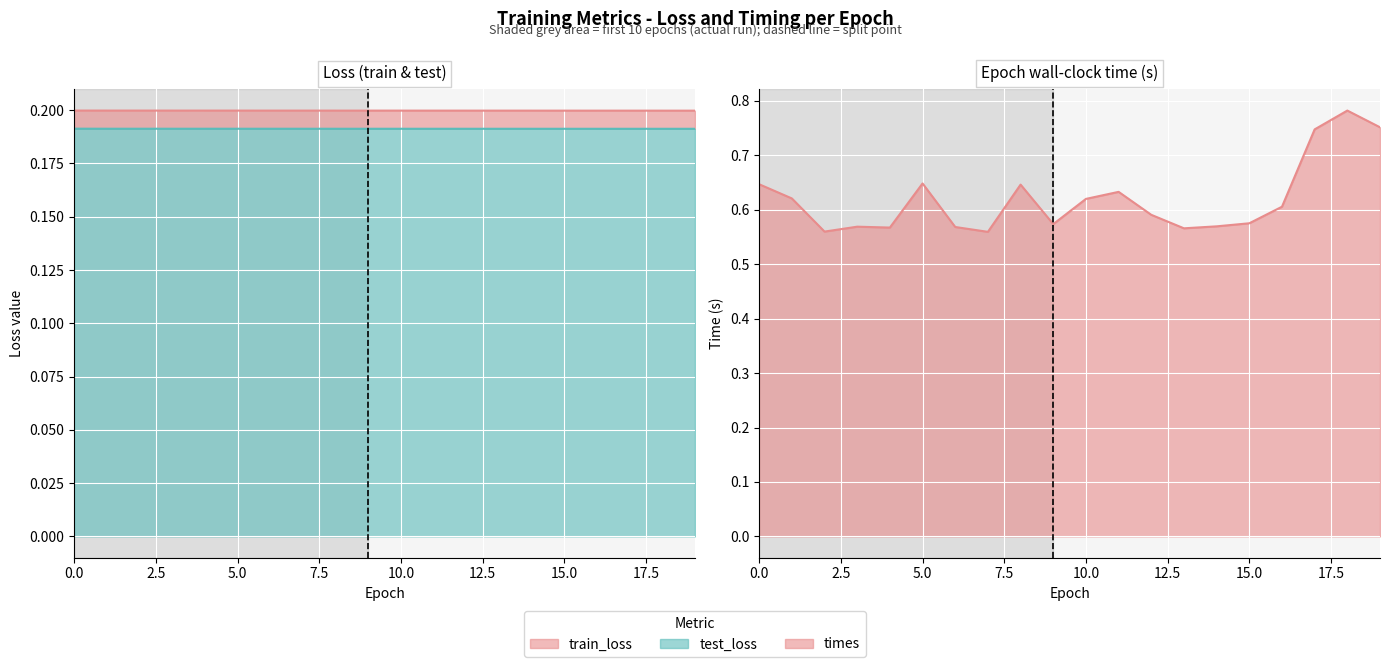

What is the maximum value shown in the chart?

0.8